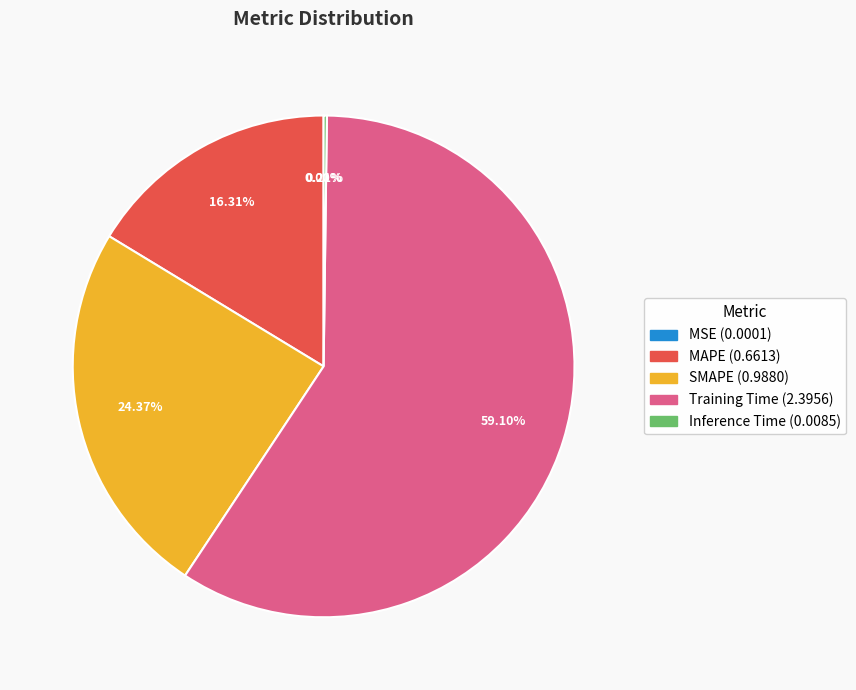

Which has a higher value, MAPE or SMAPE?

SMAPE